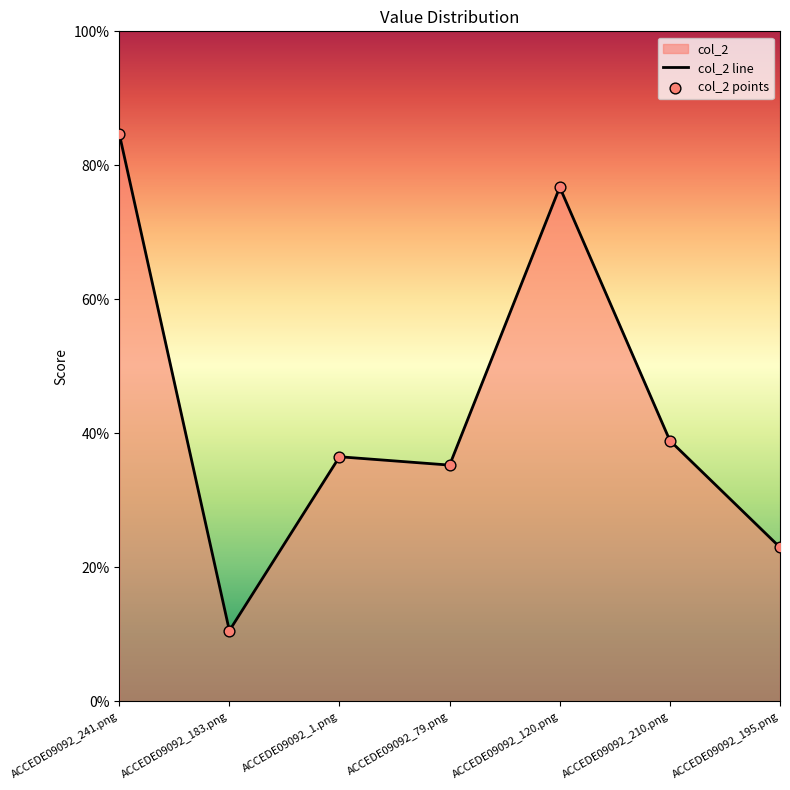

At which category is the sum across all series the highest?

ACCEDE09092_241.png